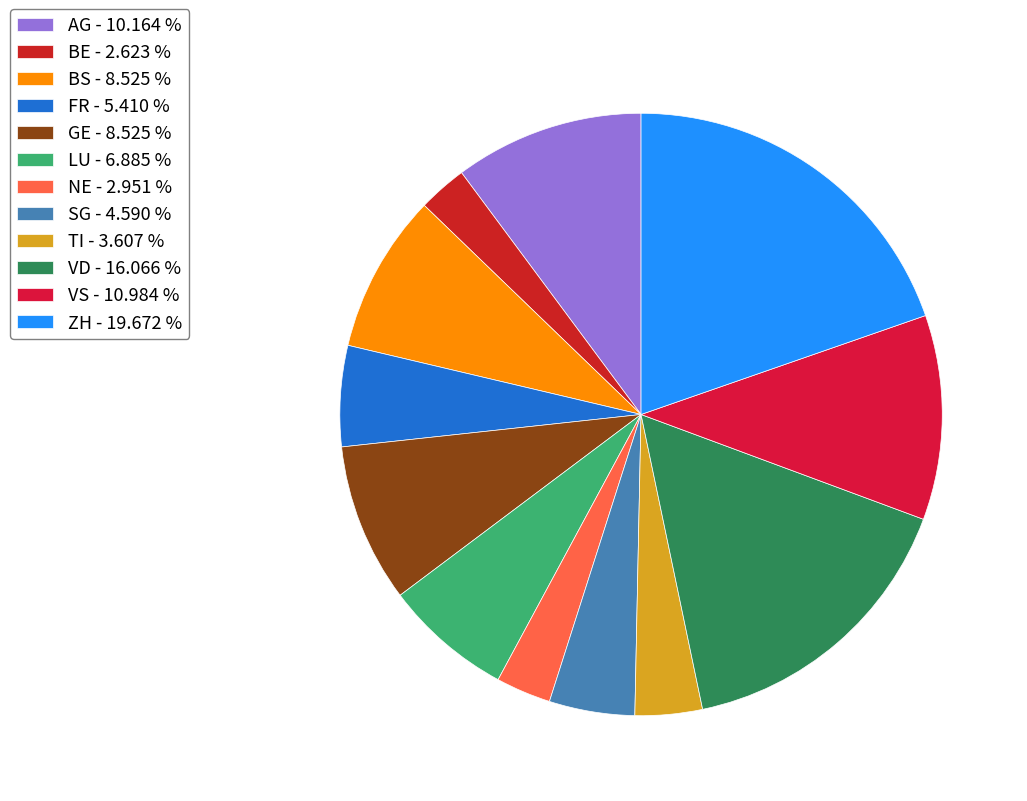

Between VS and BS, which is larger?

VS